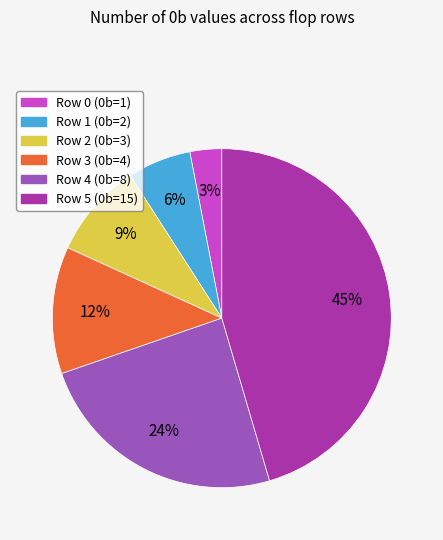

Does any single category account for the majority?

No